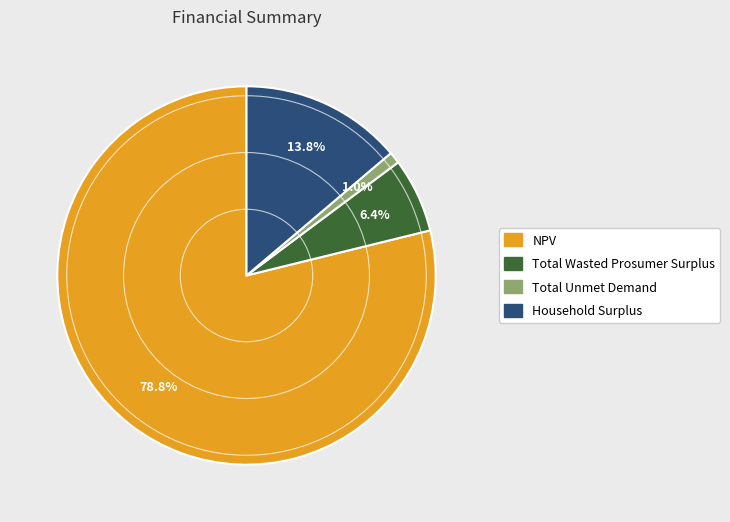

Does Household Surplus represent more than half of the total?

No